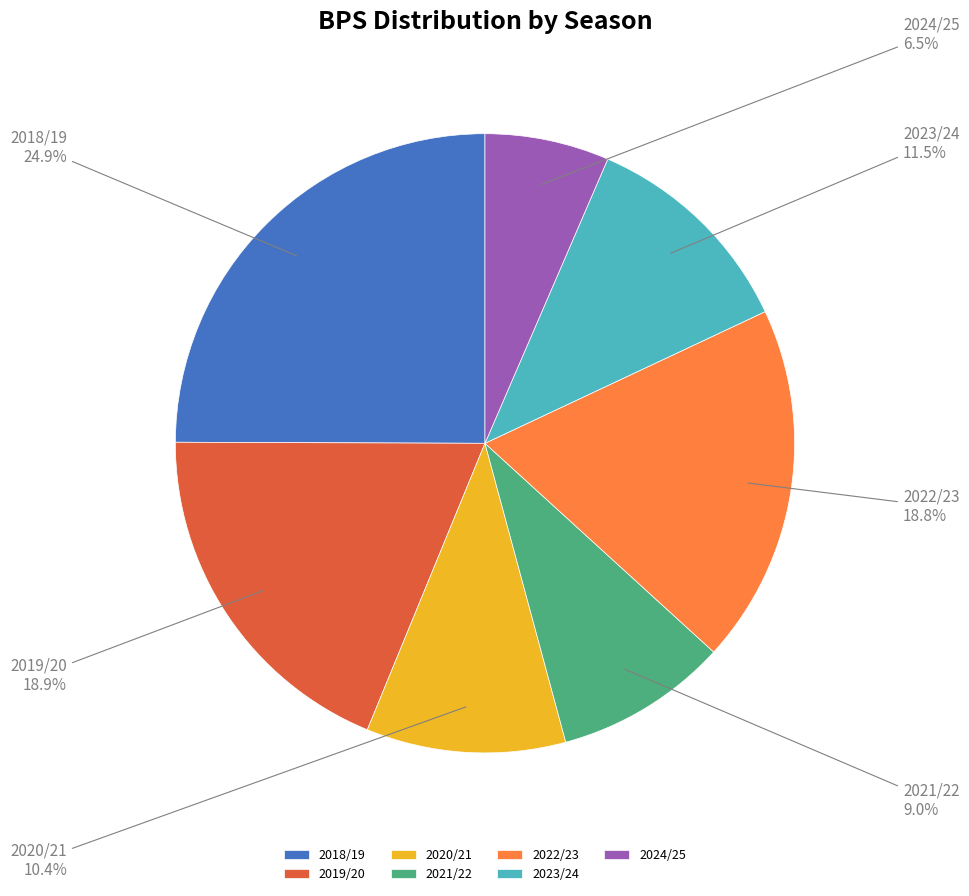

Does any single category account for the majority?

No